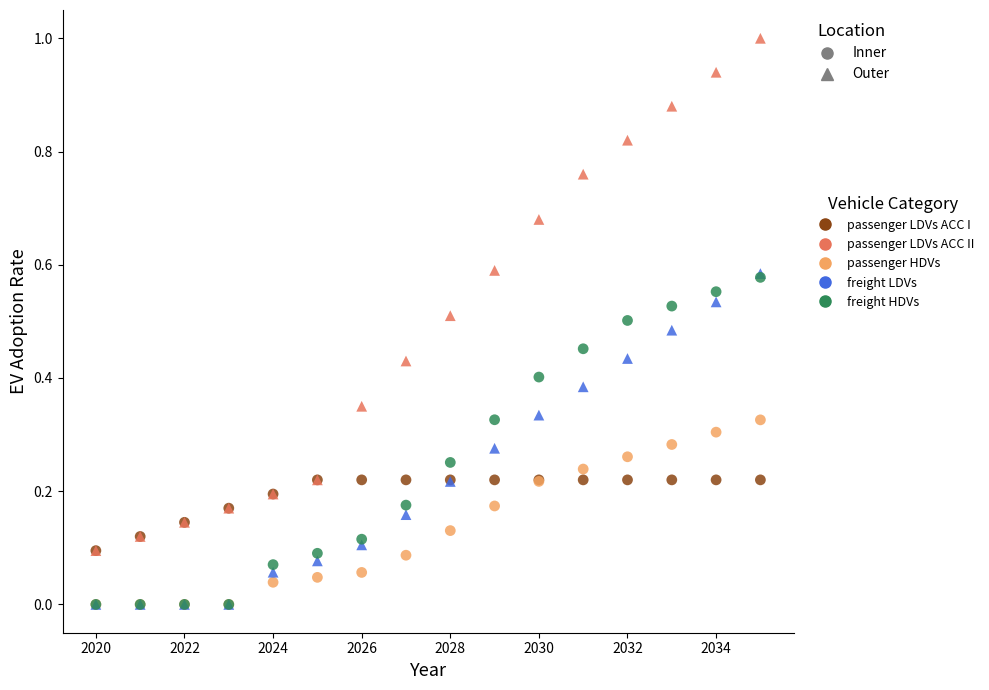

What are all the series names shown in the legend?

passenger LDVs ACC I, passenger LDVs ACC II, passenger HDVs, freight LDVs, freight HDVs